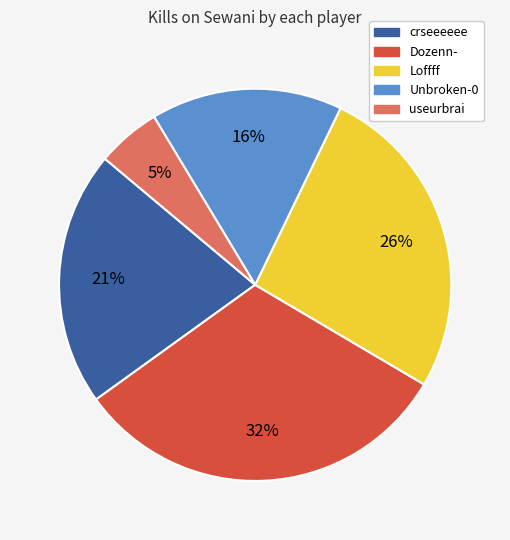

Is it true that Loffff is 26% of the pie?

True